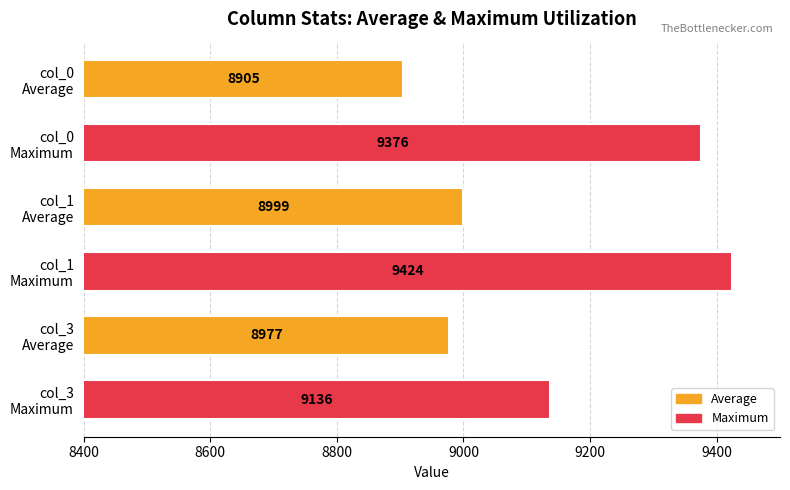

What is the smallest value displayed?

8904.7